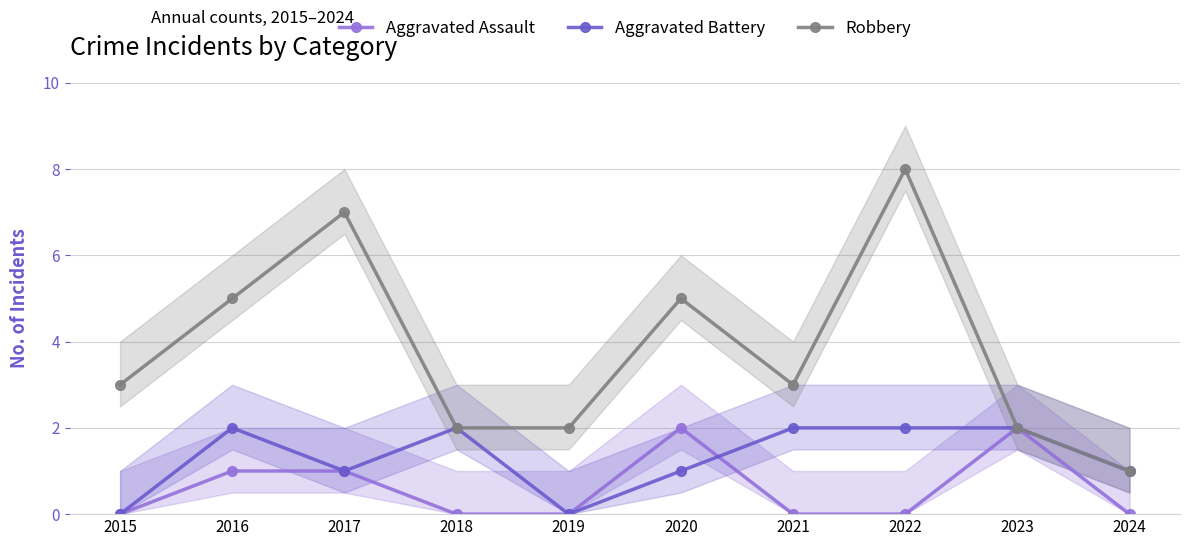

What is the difference between the maximum and minimum values in the Aggravated Battery series?

2